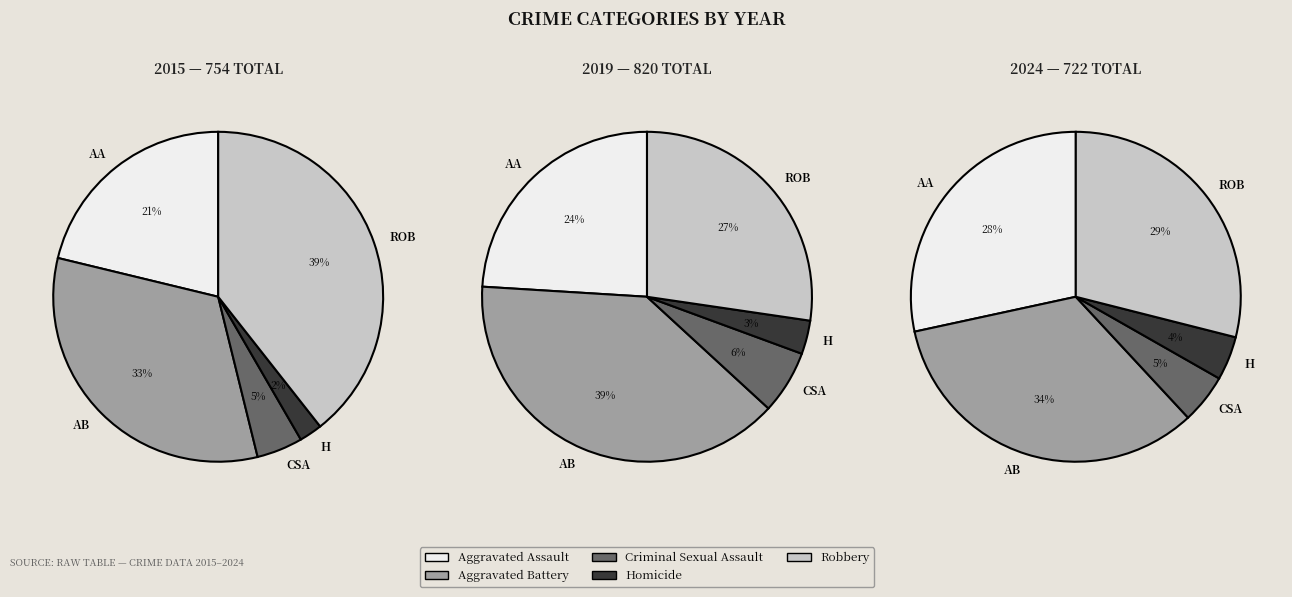

To the nearest percent, what is the difference between the Robbery and Criminal Sexual Assault slice percentages?

35%